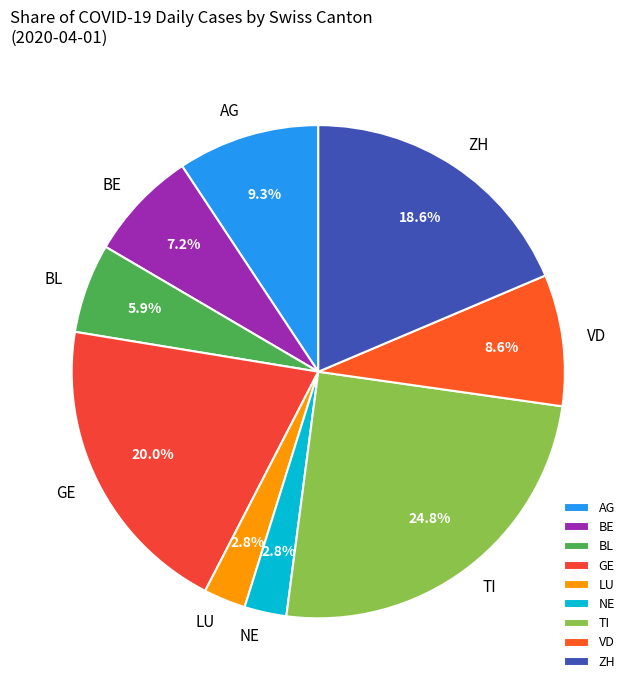

Does BE represent more than half of the total?

No